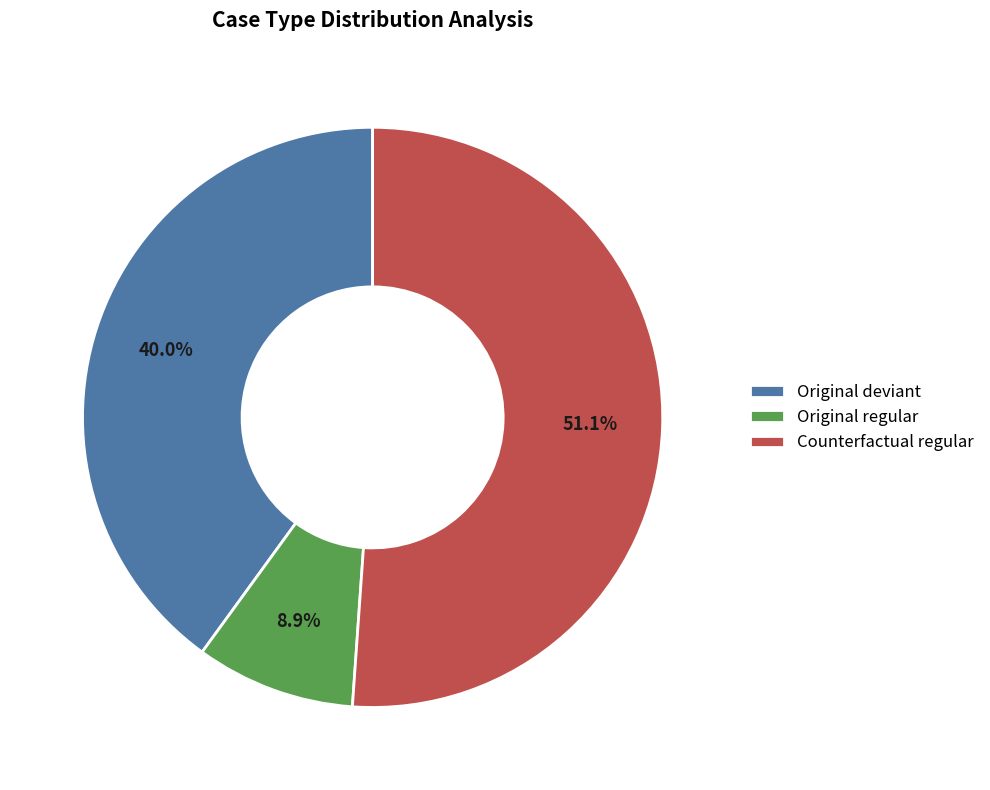

Which slice is the smallest?

Original regular